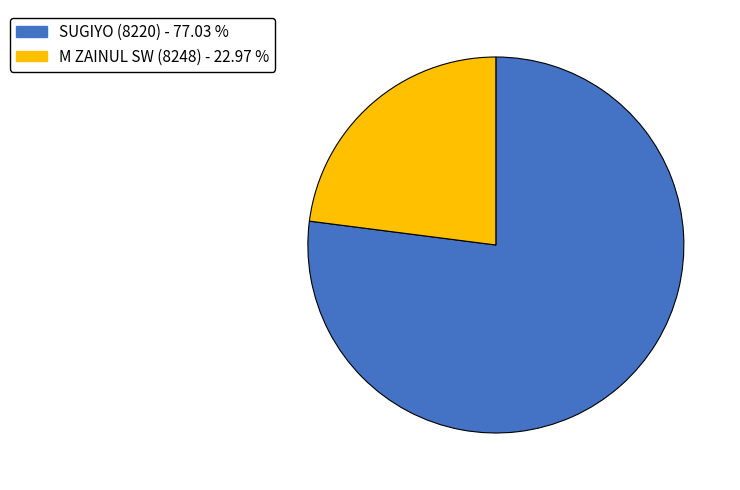

Count the number of slices in the pie.

2